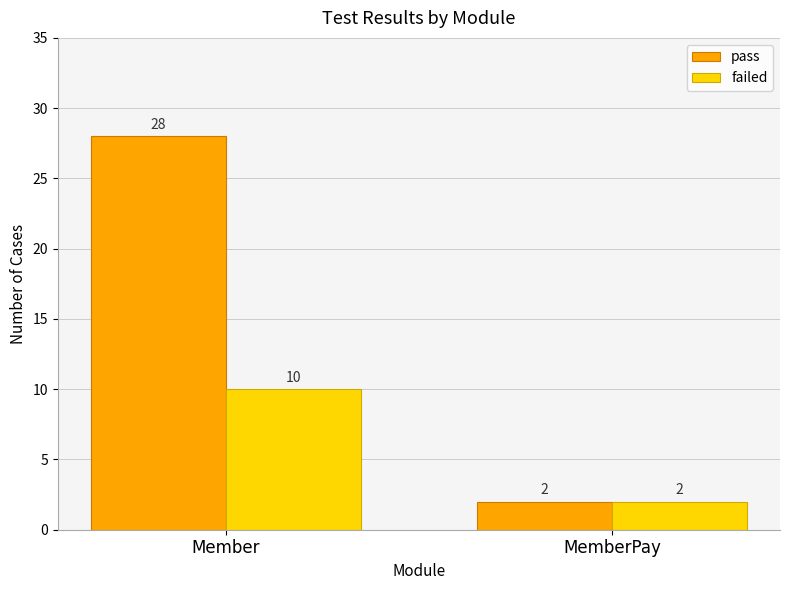

The pass series shows 40 at Member. True or false?

False